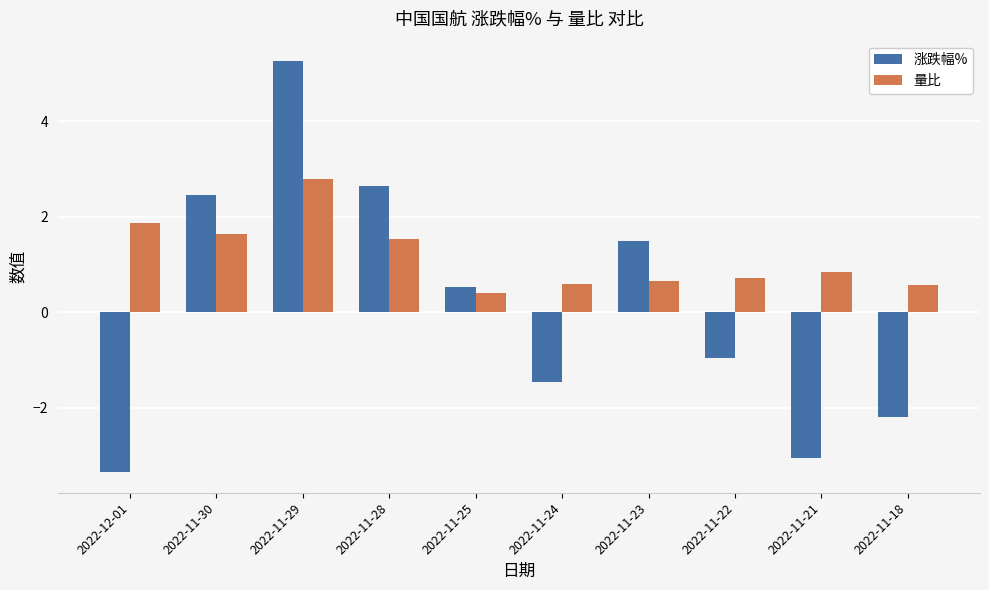

At how many categories does at least one series exceed -2?

10